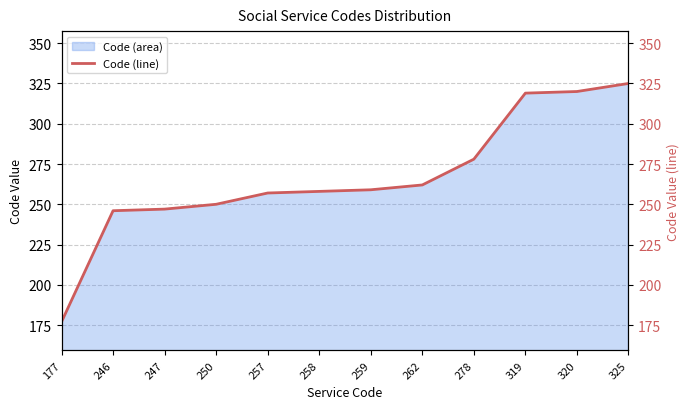

Reading right to left, extract all data points from this chart.

325=325	320=320	319=319	278=278	262=262	259=259	258=258	257=257	250=250	247=247	246=246	177=177